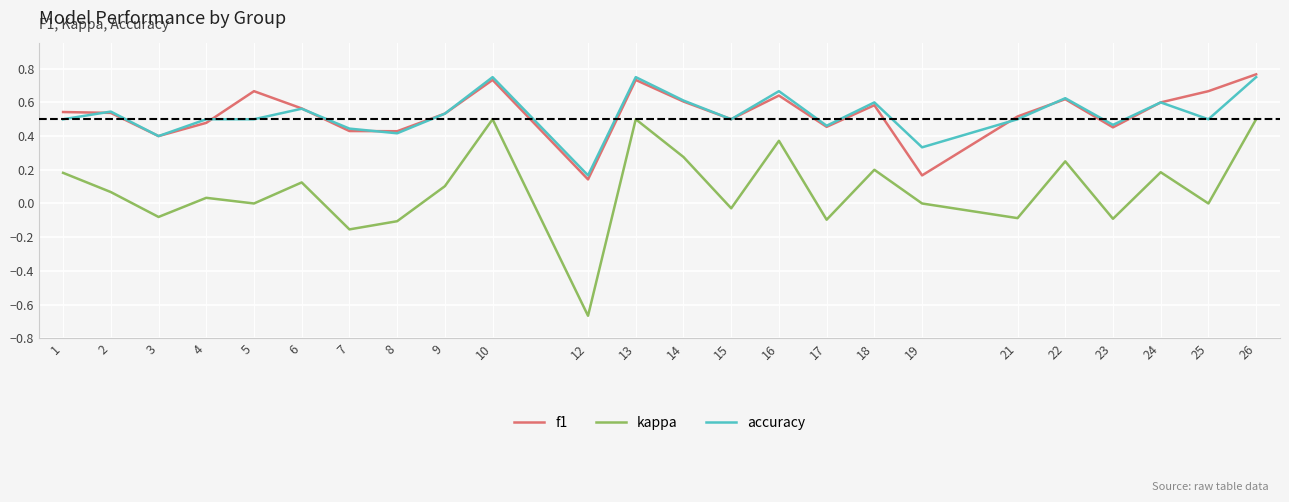

At 19, list the series in order from largest to smallest.

accuracy, f1, kappa